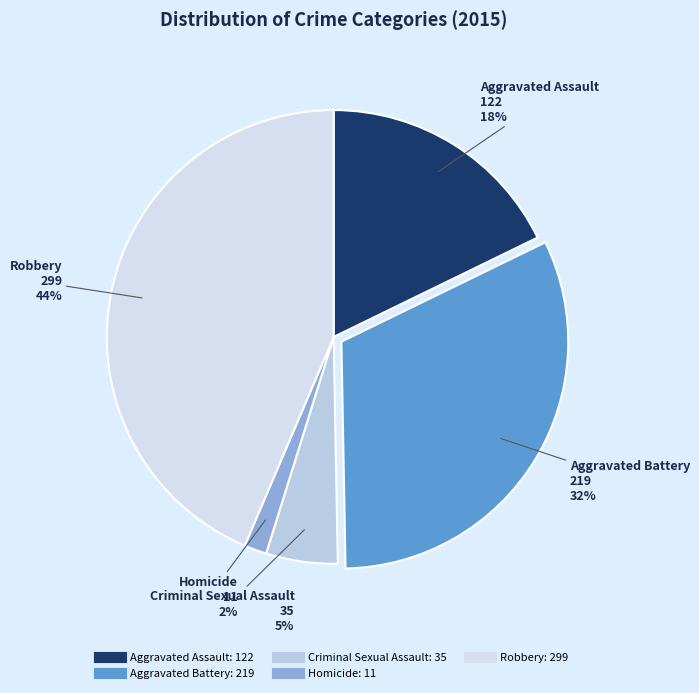

To the nearest percent, what portion does Robbery represent?

44%